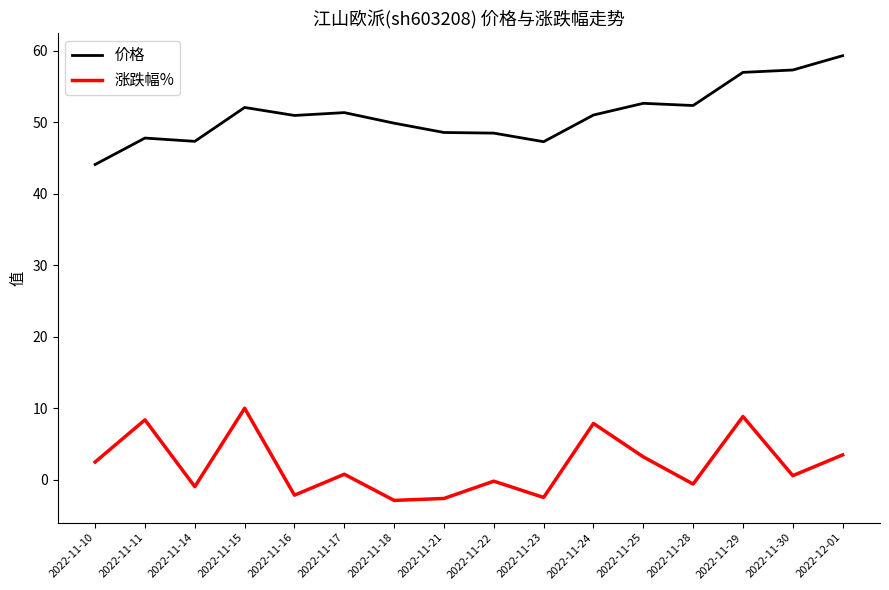

True or false: 价格 has a value of 51.4 at 2022-11-17.

True